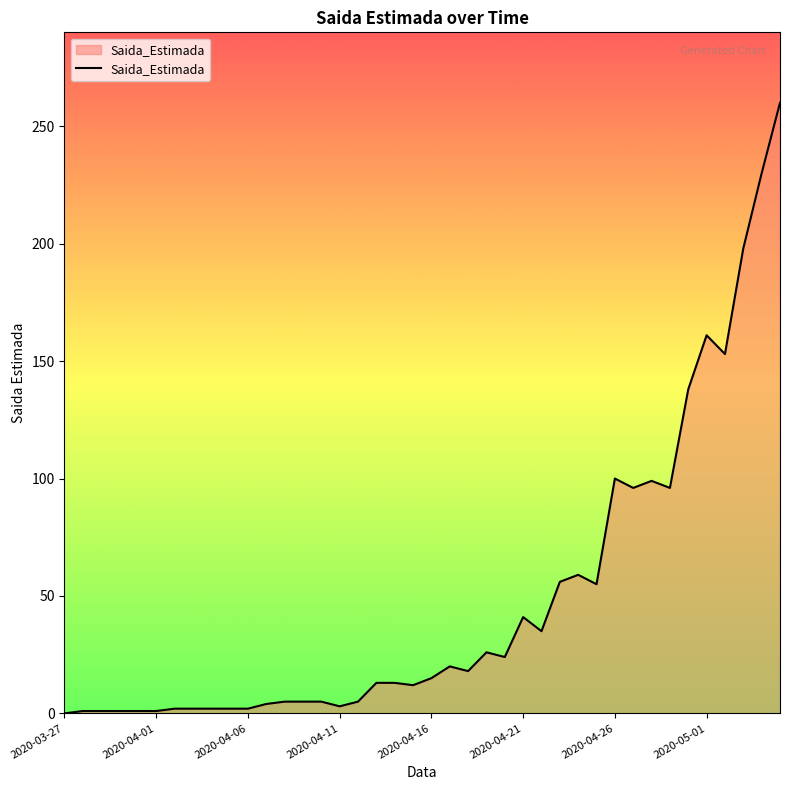

What is the value of the 4th point from the left?

1